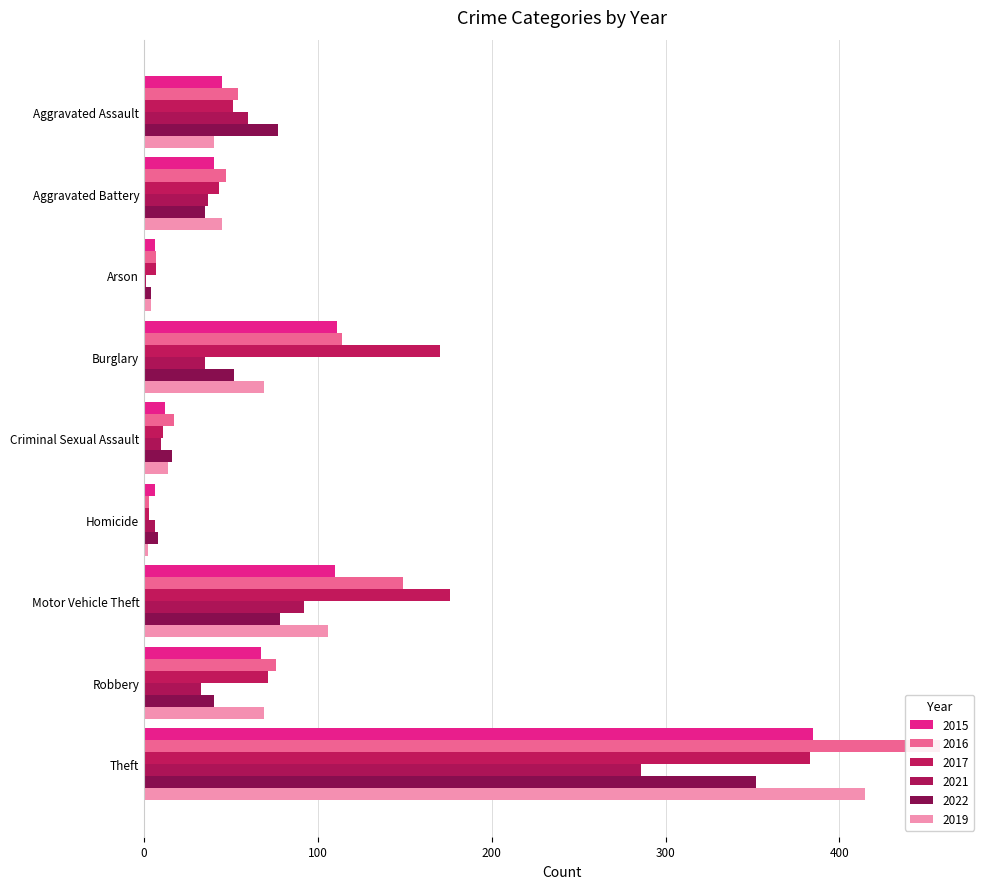

What is the minimum value for 2017?

3